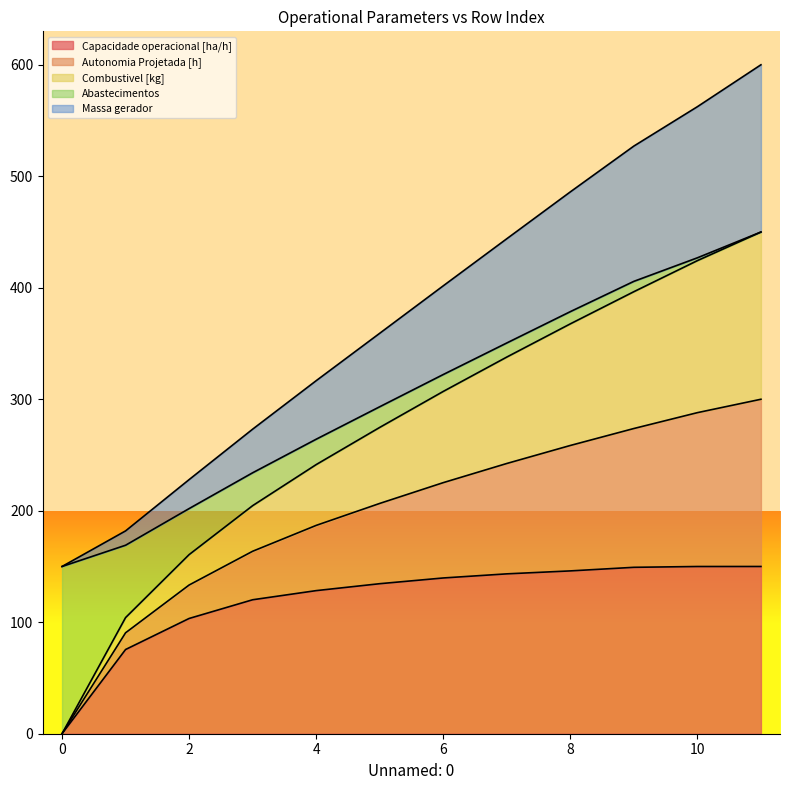

True or false: Combustivel [kg] and Capacidade operacional [ha/h] cross at least once.

False